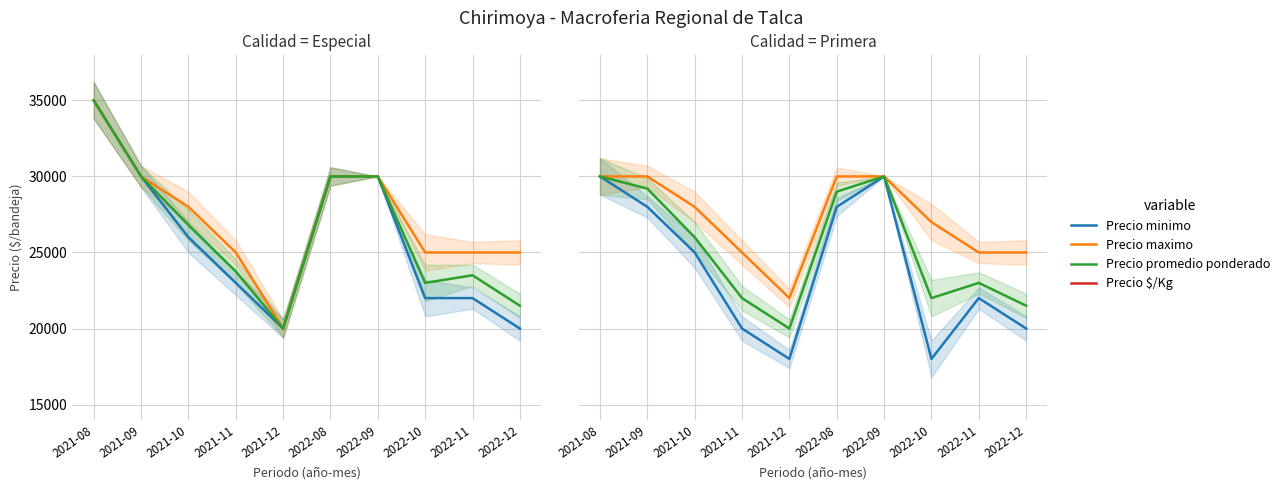

The Precio promedio ponderado series shows 14896 at 2021-11. True or false?

False